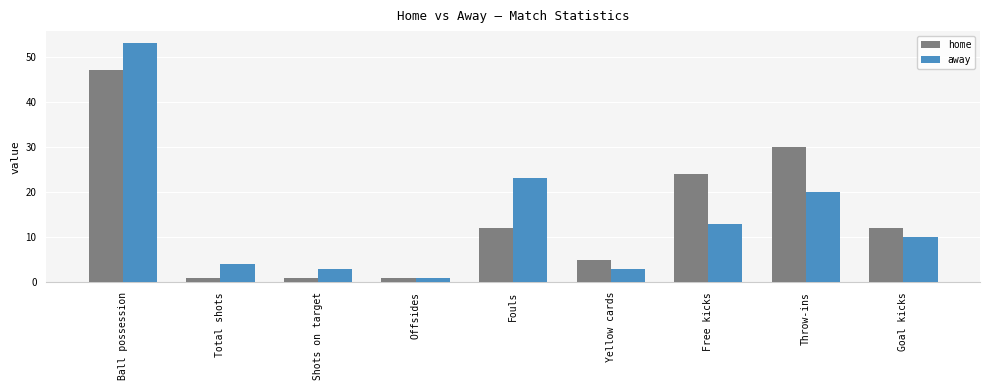

Is the value of away at Goal kicks greater than the value of home at Shots on target?

Yes